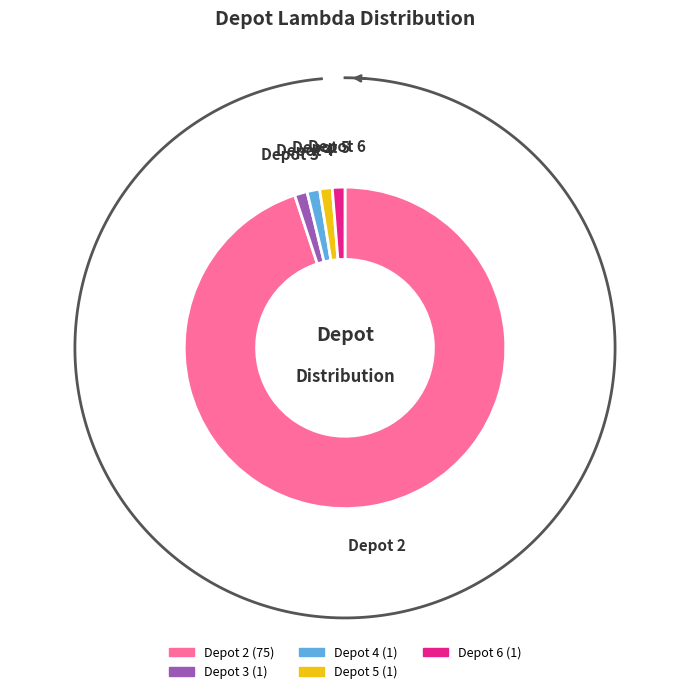

What is the total percentage of Depot 5 and Depot 4?

2.5%